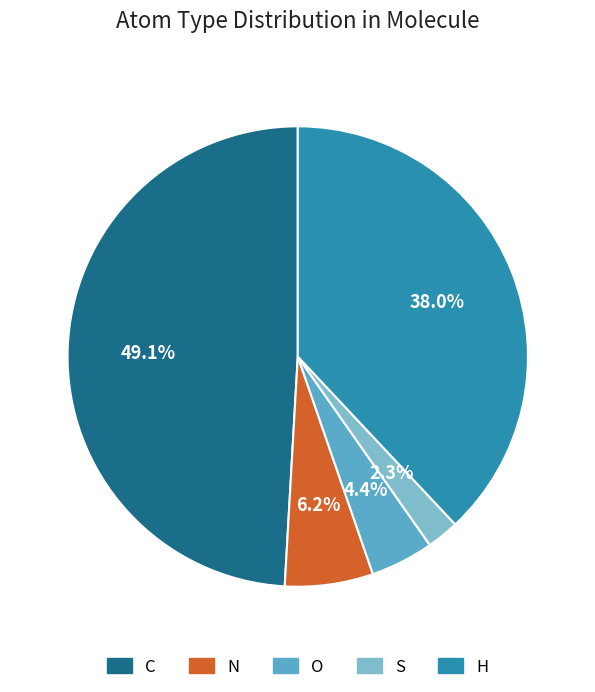

What percentage is NOT represented by C?

50.9%